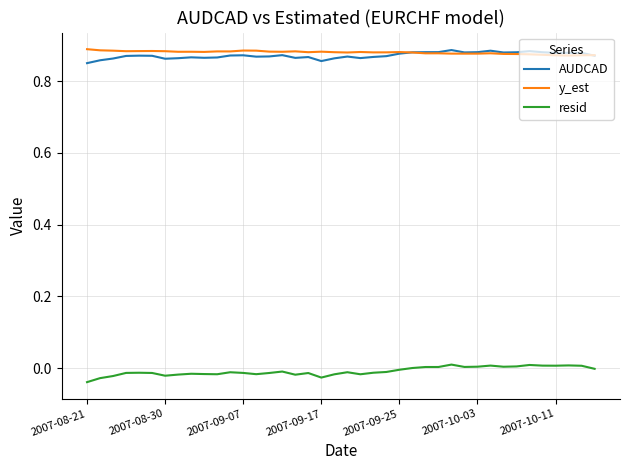

True or false: AUDCAD and resid intersect in this chart.

False